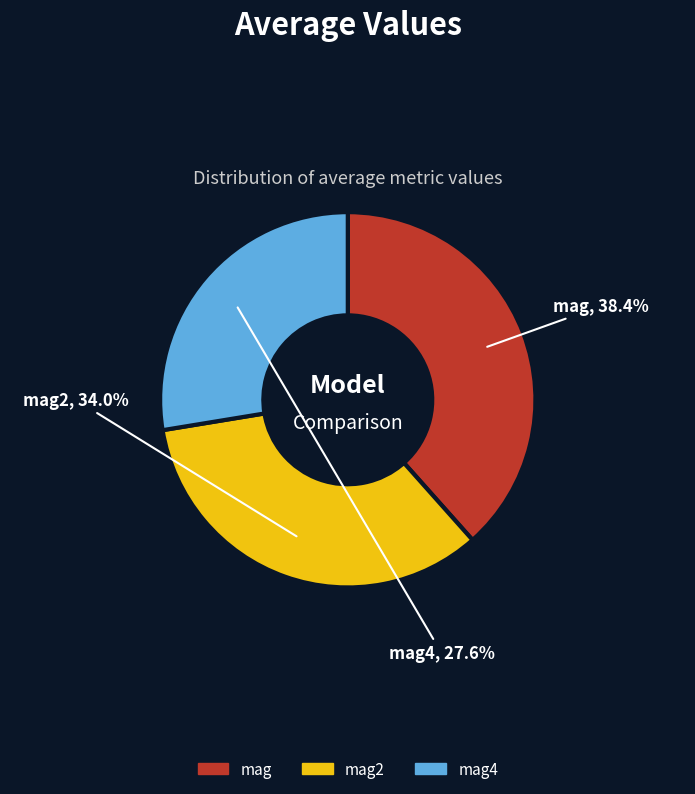

The mag4 slice represents 28% of the pie. True or false?

True